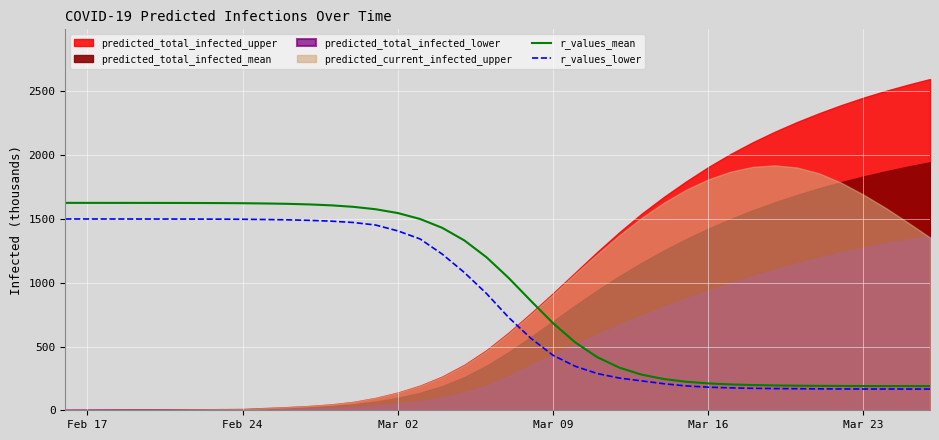

What is the value of the r_values_lower point at the 27th from the left?

230.3